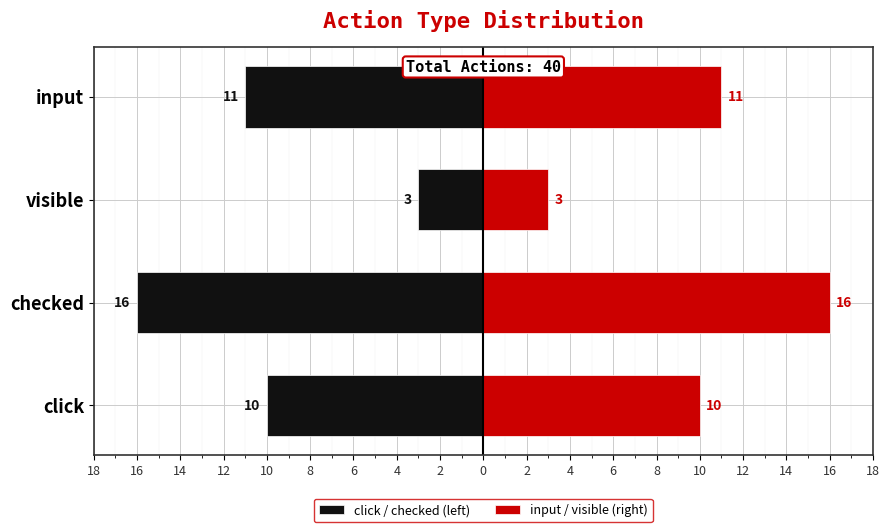

What is the sum of all click / checked (left) values?

-40